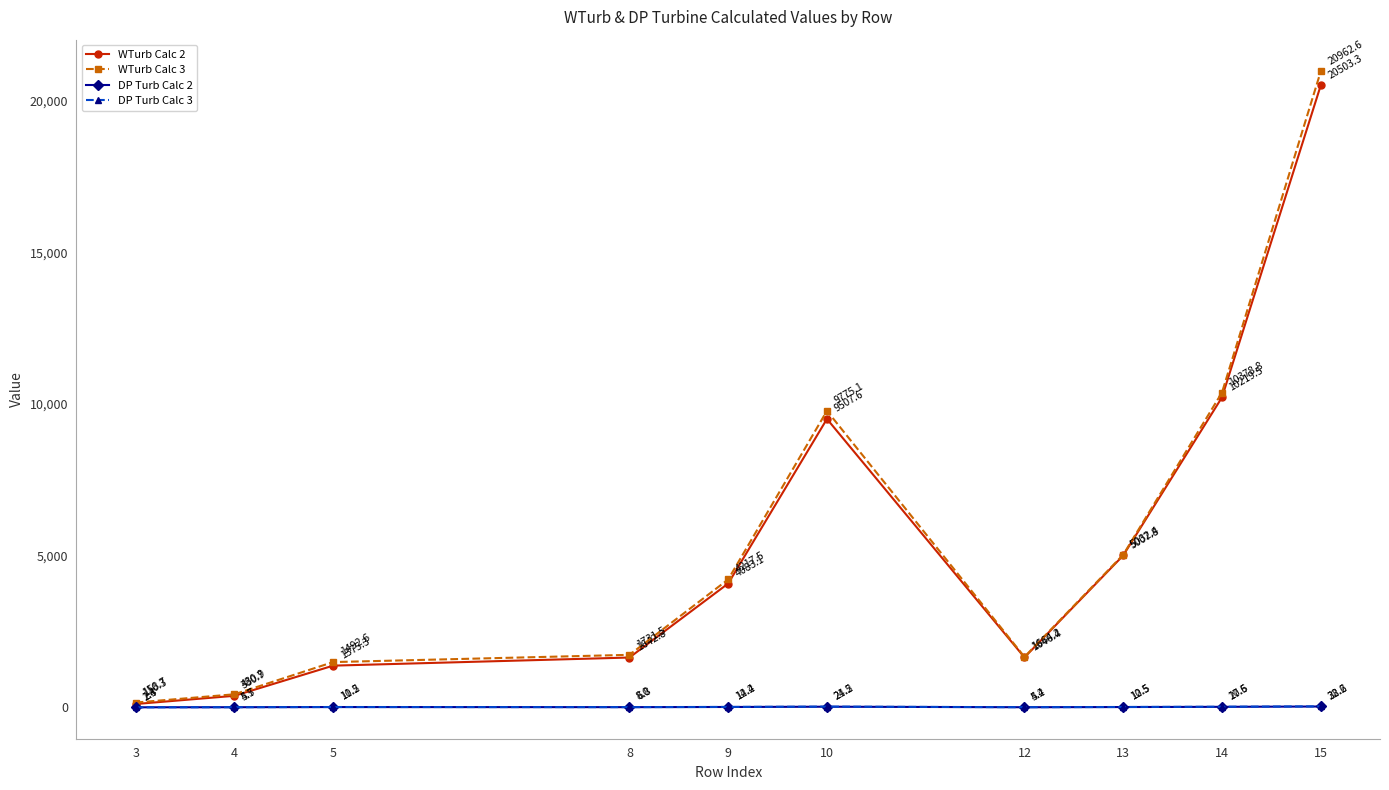

What is the difference between the WTurb Calc 3 values at 8 and 4?

1300.6